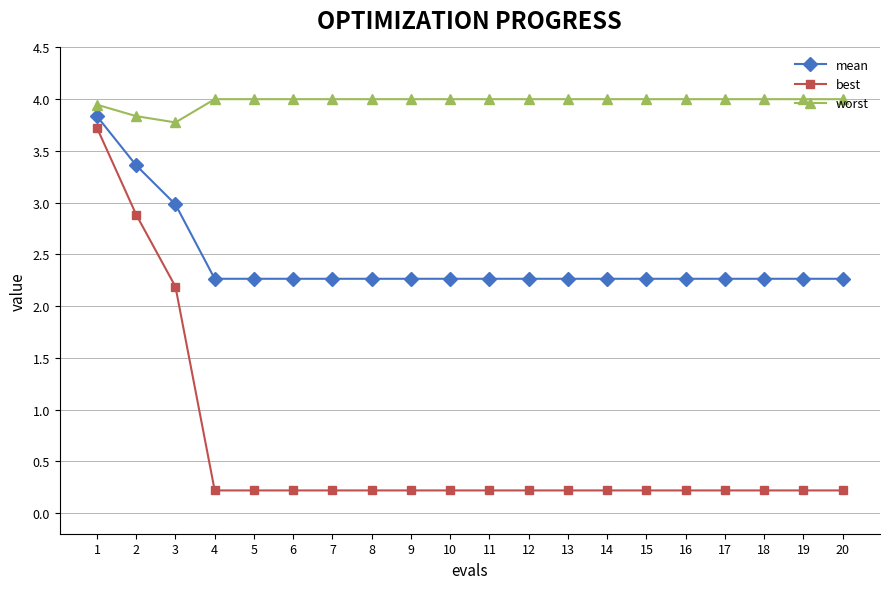

What is the sum of the best values at 11 and 16?

0.4